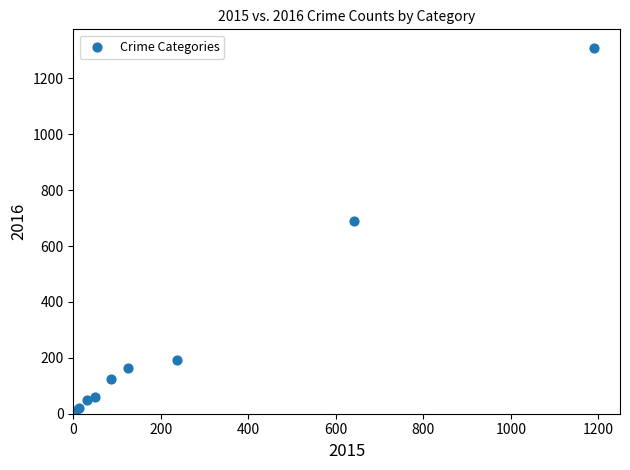

What Y value in the scatter plot is closest to 656?

689